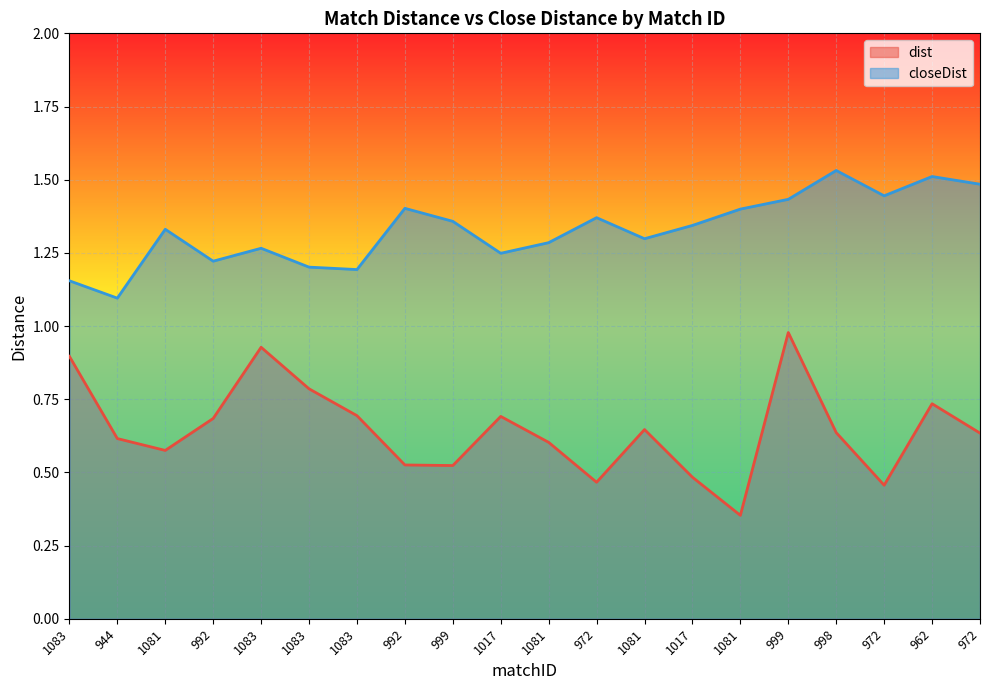

What are all the series names shown in the legend?

dist, closeDist